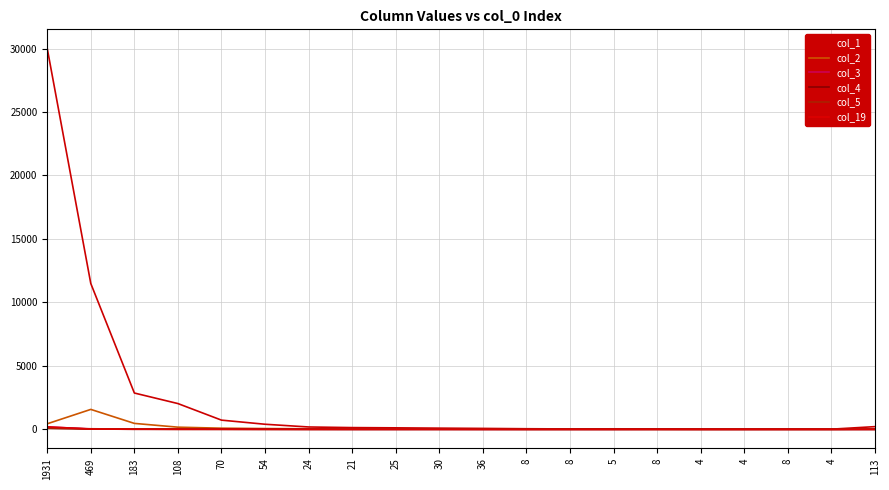

What is the difference between the second highest and minimum values in the col_1 series?

11474